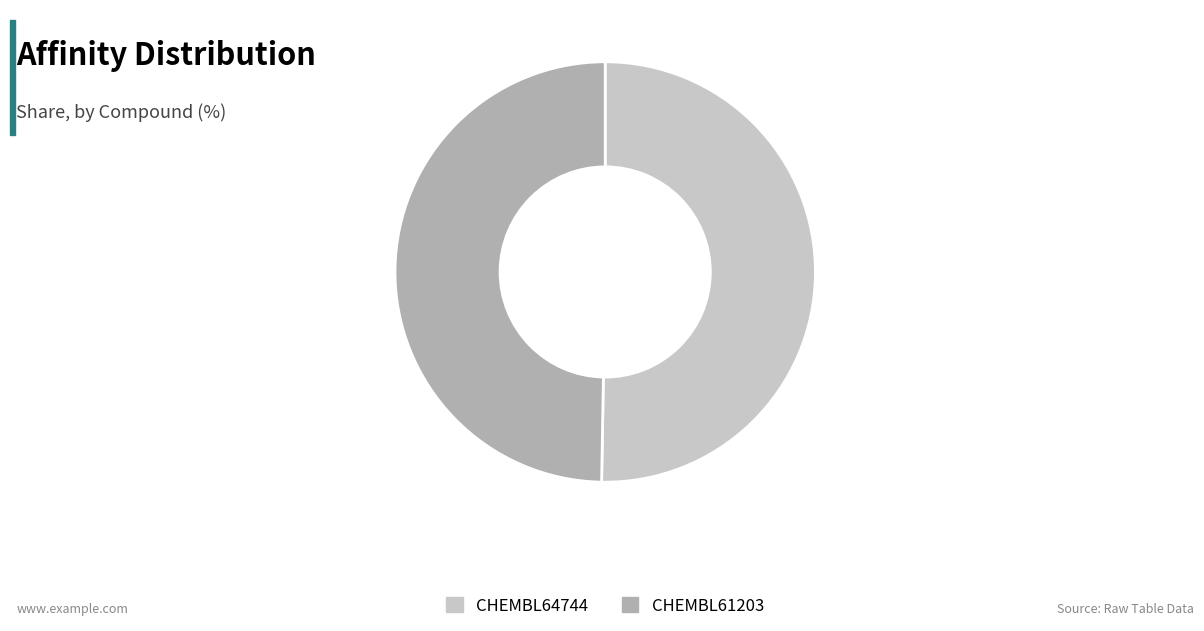

Rank the categories by value from highest to lowest.

CHEMBL64744, CHEMBL61203